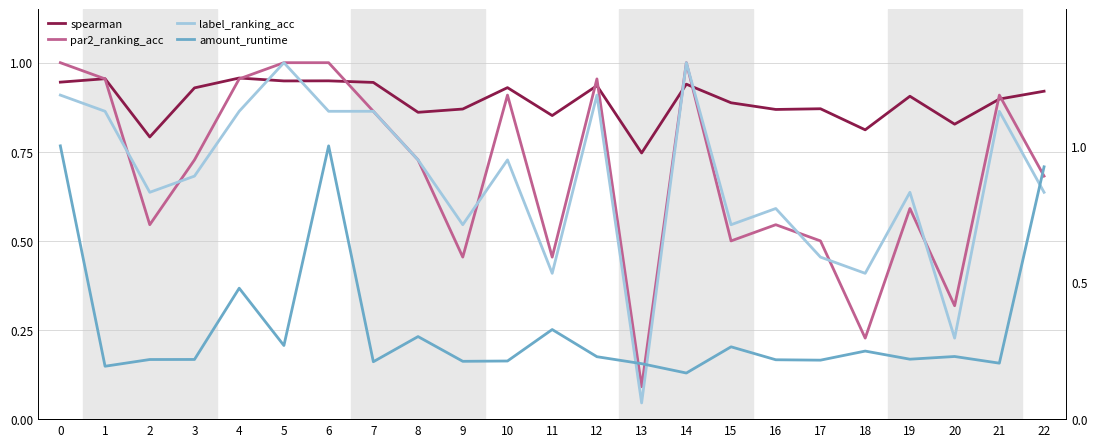

What is the minimum value for spearman?

0.7